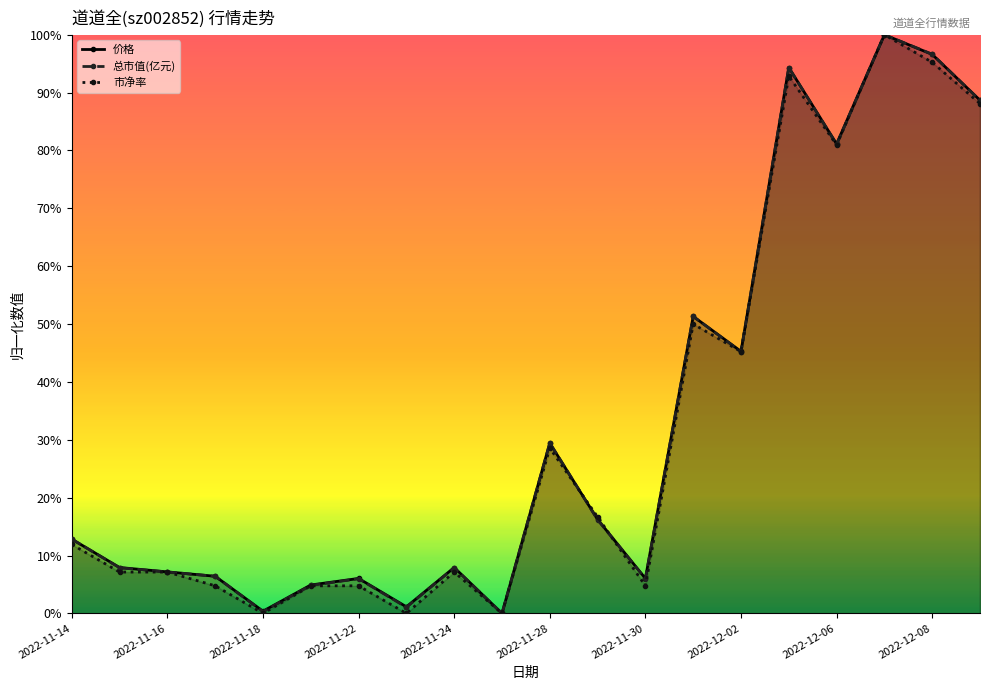

Where do 市净率 and 价格 first cross each other?

10 and 11